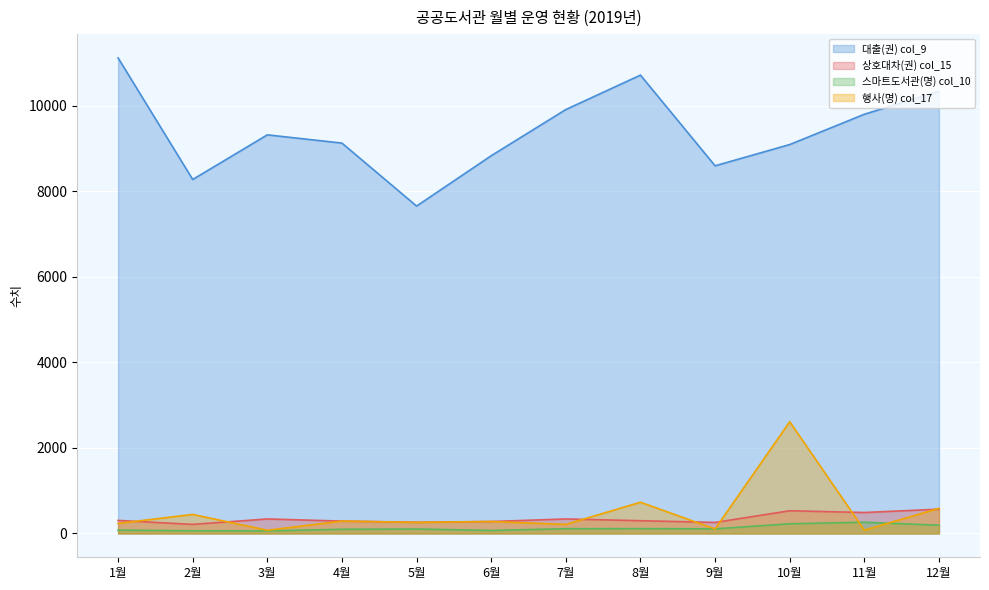

At which category does 상호대차(권) col_15 reach its first local peak?

3월